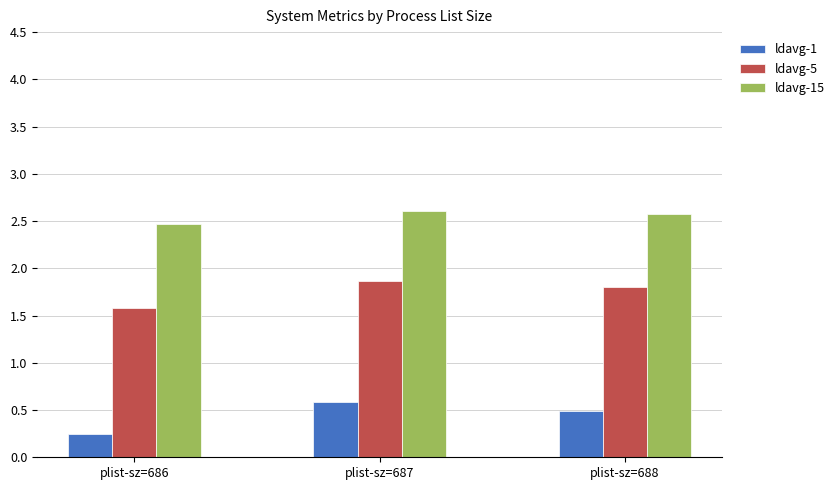

Which series has the largest total across all categories?

ldavg-15